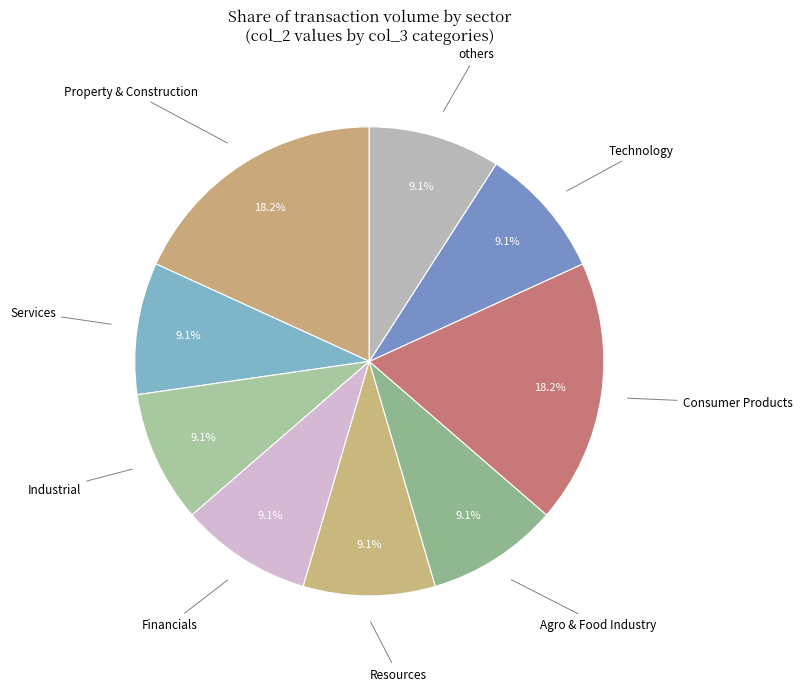

Which category has the biggest portion of the pie?

Consumer Products